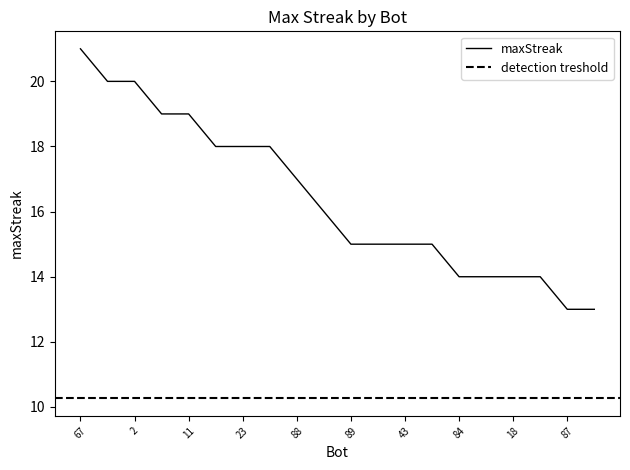

What is the label of the 16th point from the left?

83